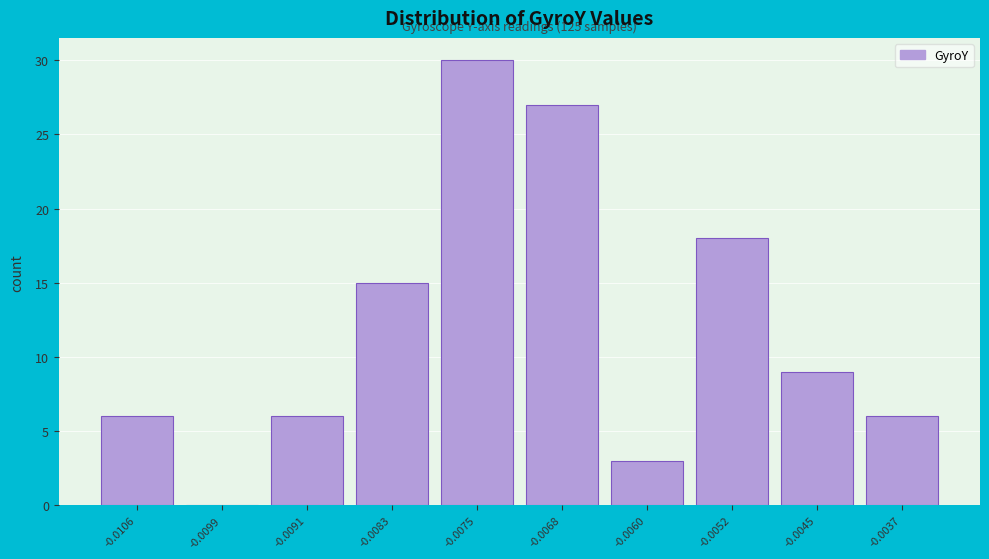

Reading left to right, list all the values displayed in this chart.

-0.0106=6	-0.0099=0	-0.0091=6	-0.0083=15	-0.0075=30	-0.0068=27	-0.0060=3	-0.0052=18	-0.0045=9	-0.0037=6